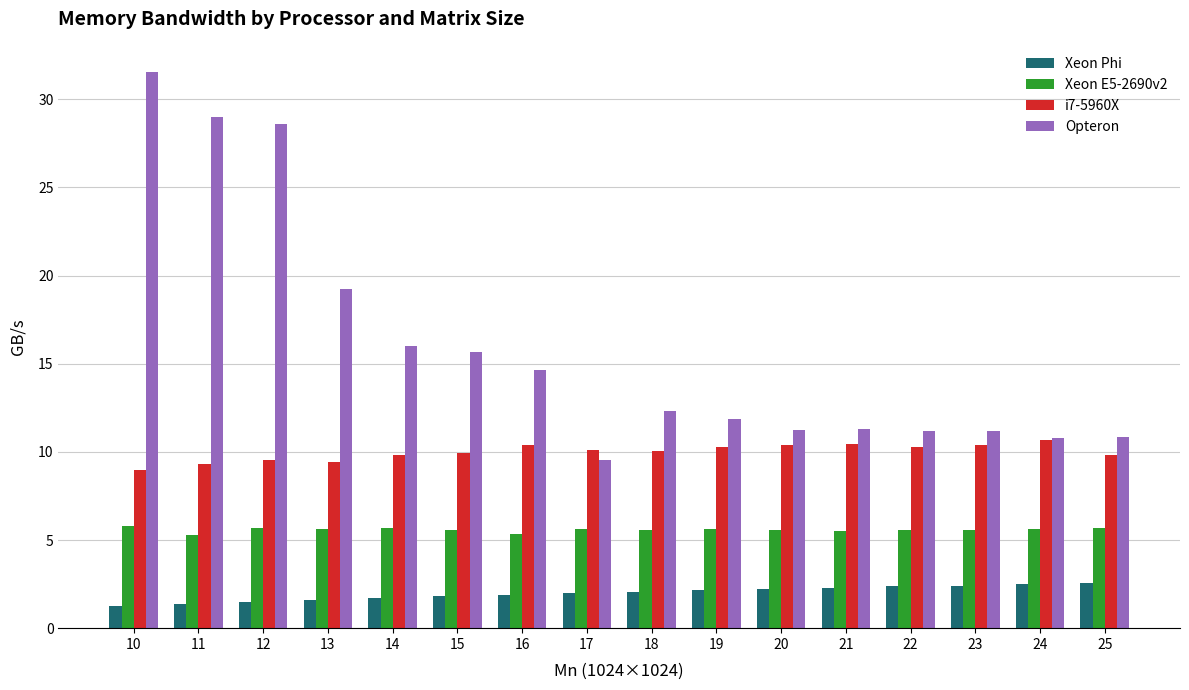

The value of i7-5960X at 12 is 9.6. True or false?

True